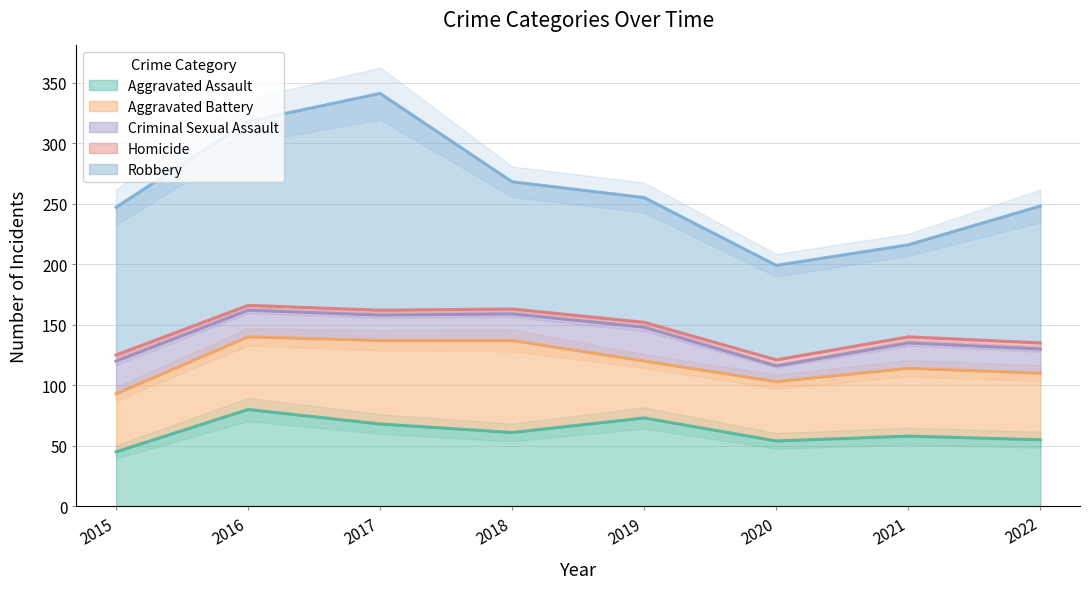

Reading left to right, extract all data points from this chart.

Aggravated Assault: 2015=45	2016=80	2017=68	2018=61	2019=73	2020=54	2021=58	2022=55
Aggravated Battery: 2015=48	2016=60	2017=69	2018=76	2019=47	2020=49	2021=56	2022=55
Criminal Sexual Assault: 2015=27	2016=22	2017=21	2018=22	2019=28	2020=13	2021=21	2022=20
Homicide: 2015=5	2016=4	2017=4	2018=4	2019=4	2020=5	2021=5	2022=5
Robbery: 2015=122	2016=152	2017=179	2018=105	2019=103	2020=78	2021=76	2022=113